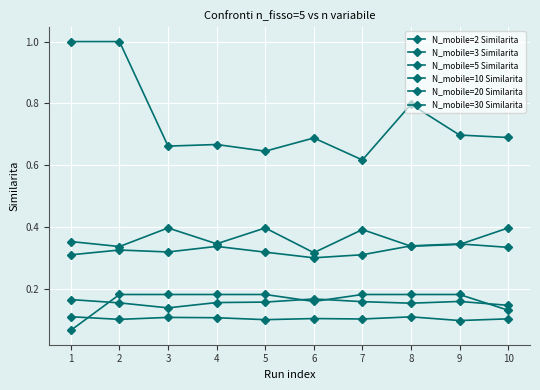

True or false: N_mobile=30 Similarita and N_mobile=20 Similarita intersect in this chart.

False